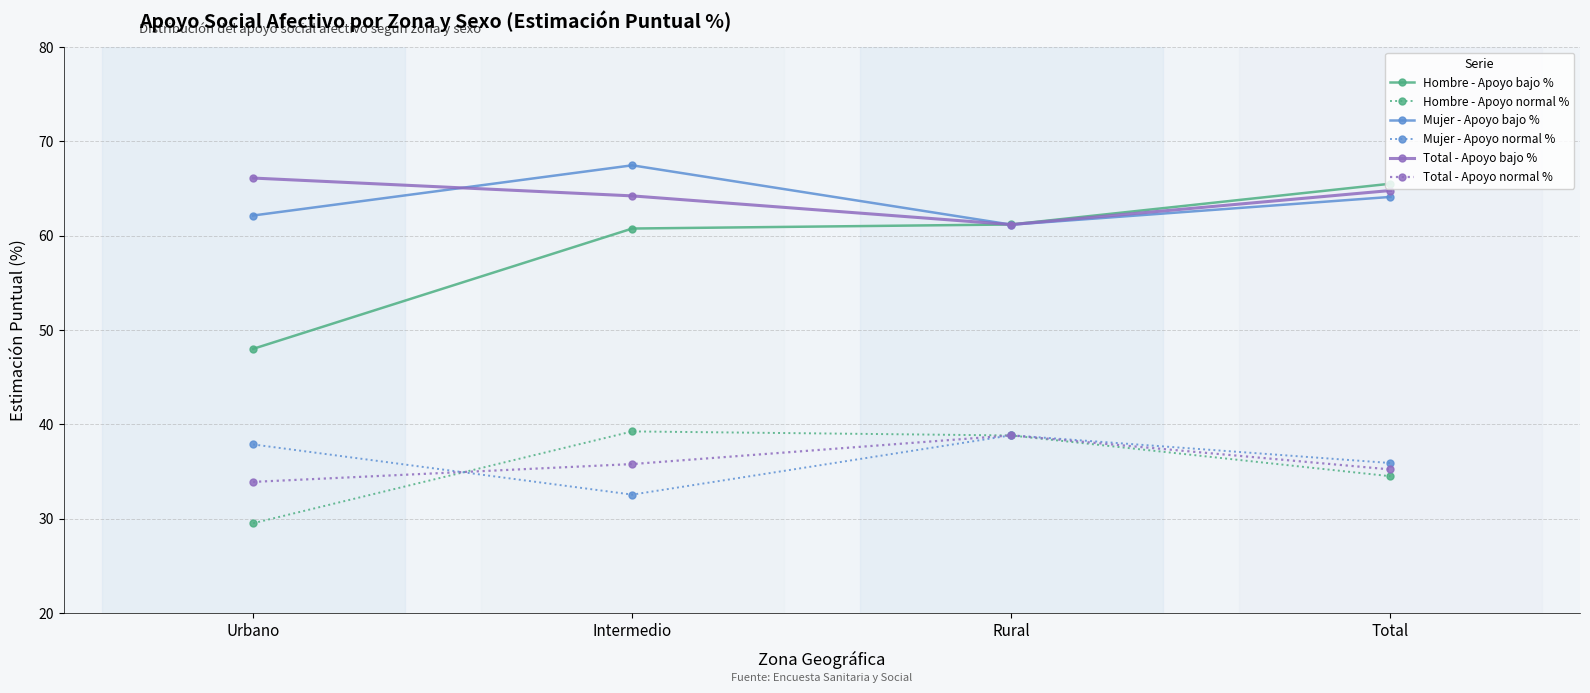

What is the difference between the highest and lowest values at Total?

31.0